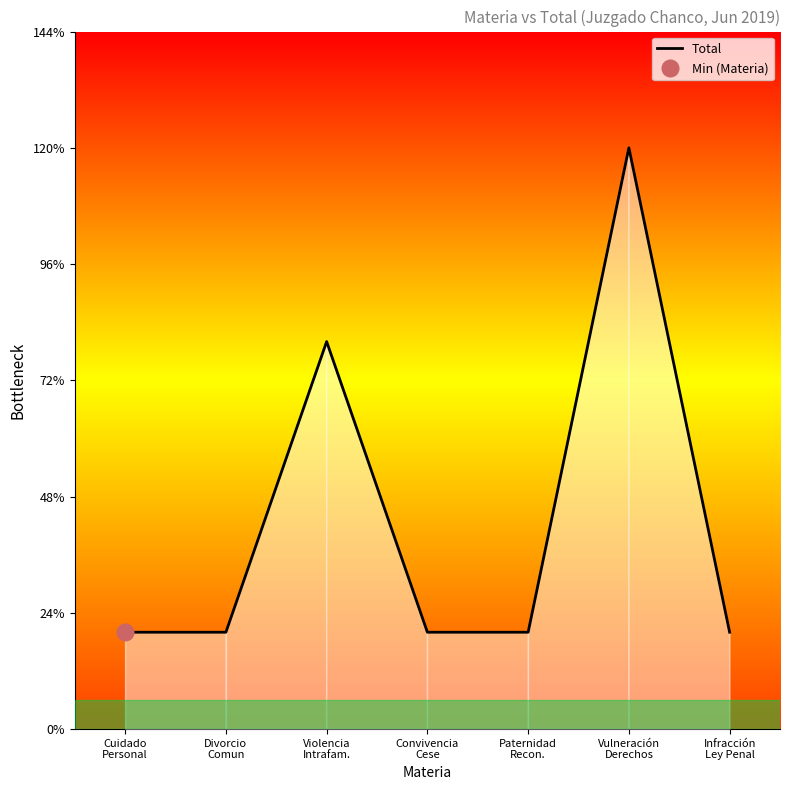

Between Paternidad
Recon. and Convivencia
Cese, which is larger?

Paternidad
Recon.